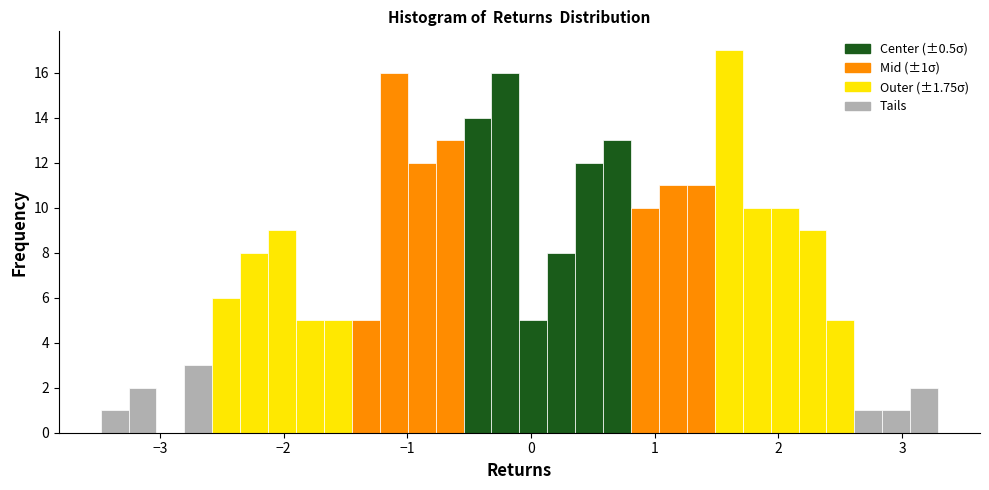

Read against the x-axis, roughly where is the centre of the tallest bar?

1.6